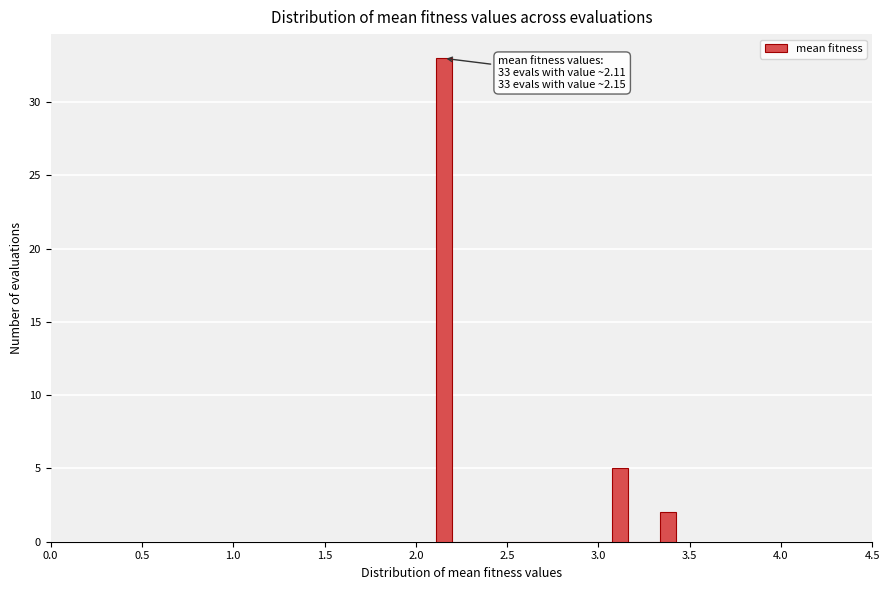

Read against the x-axis, roughly where is the centre of the tallest bar?

2.15